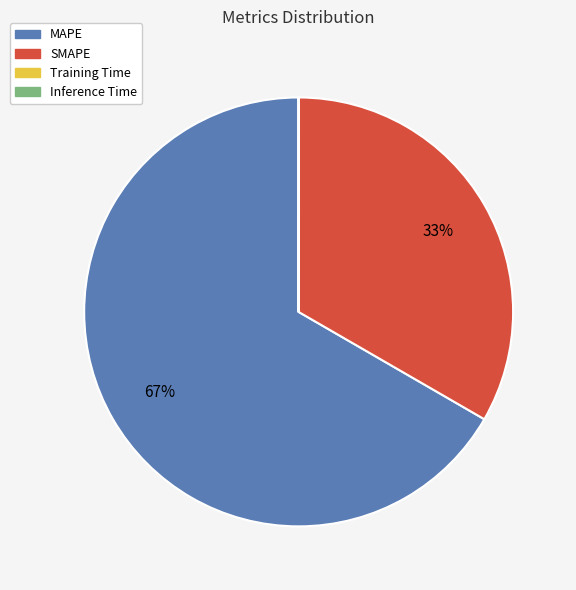

To the nearest percent, what is the average slice percentage?

25%